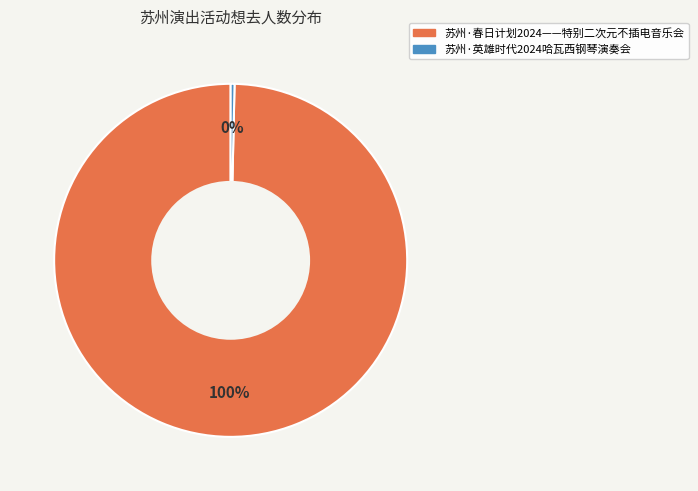

To the nearest percent, what percentage of the pie is 苏州·春日计划2024——特别二次元不插电音乐会?

100%